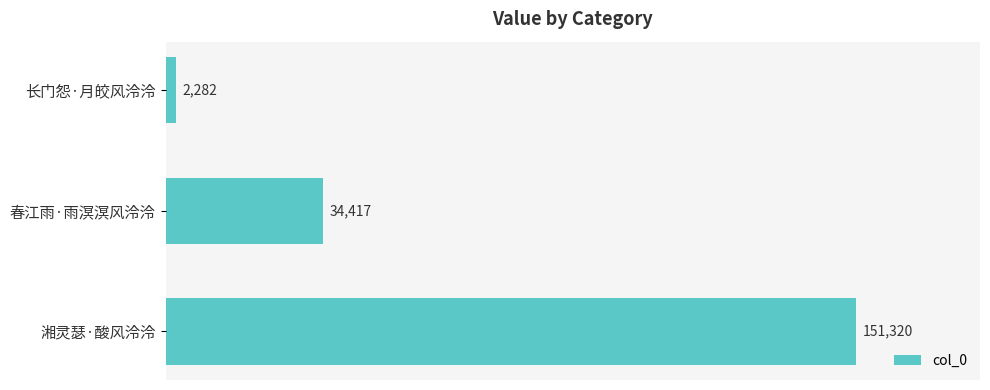

List the labels in order of value, largest first.

湘灵瑟·酸风泠泠, 春江雨·雨溟溟风泠泠, 长门怨·月皎风泠泠